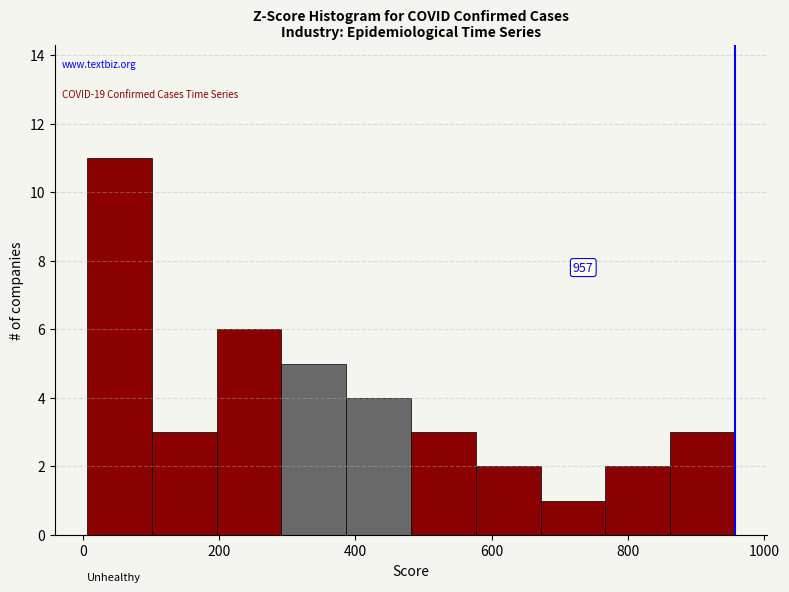

Which range on the x-axis has the tallest bar?

0 to 100